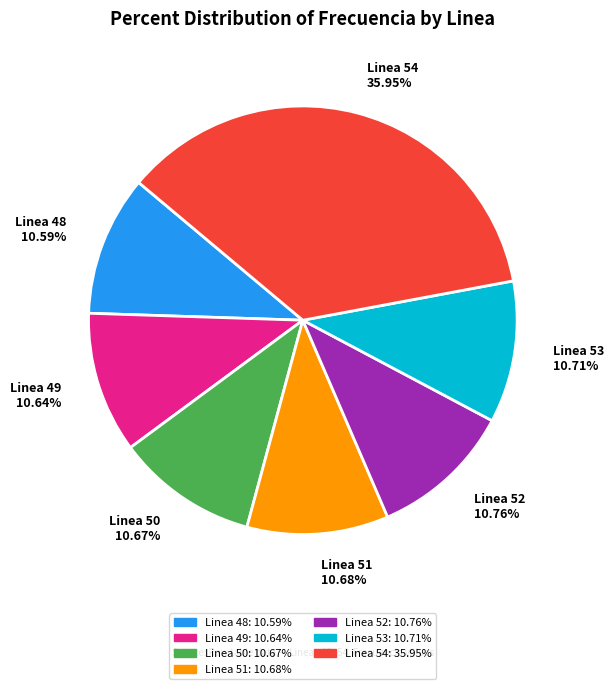

To the nearest percent, what is the combined percentage of Linea 52 and Linea 51?

21%